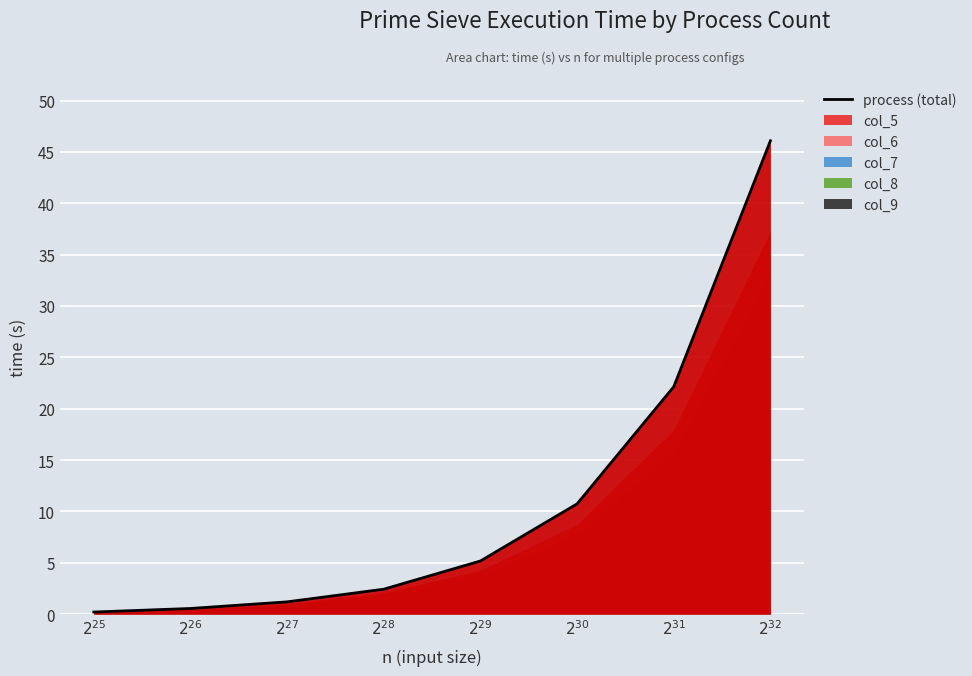

At which label does process first exceed 5?

536870912